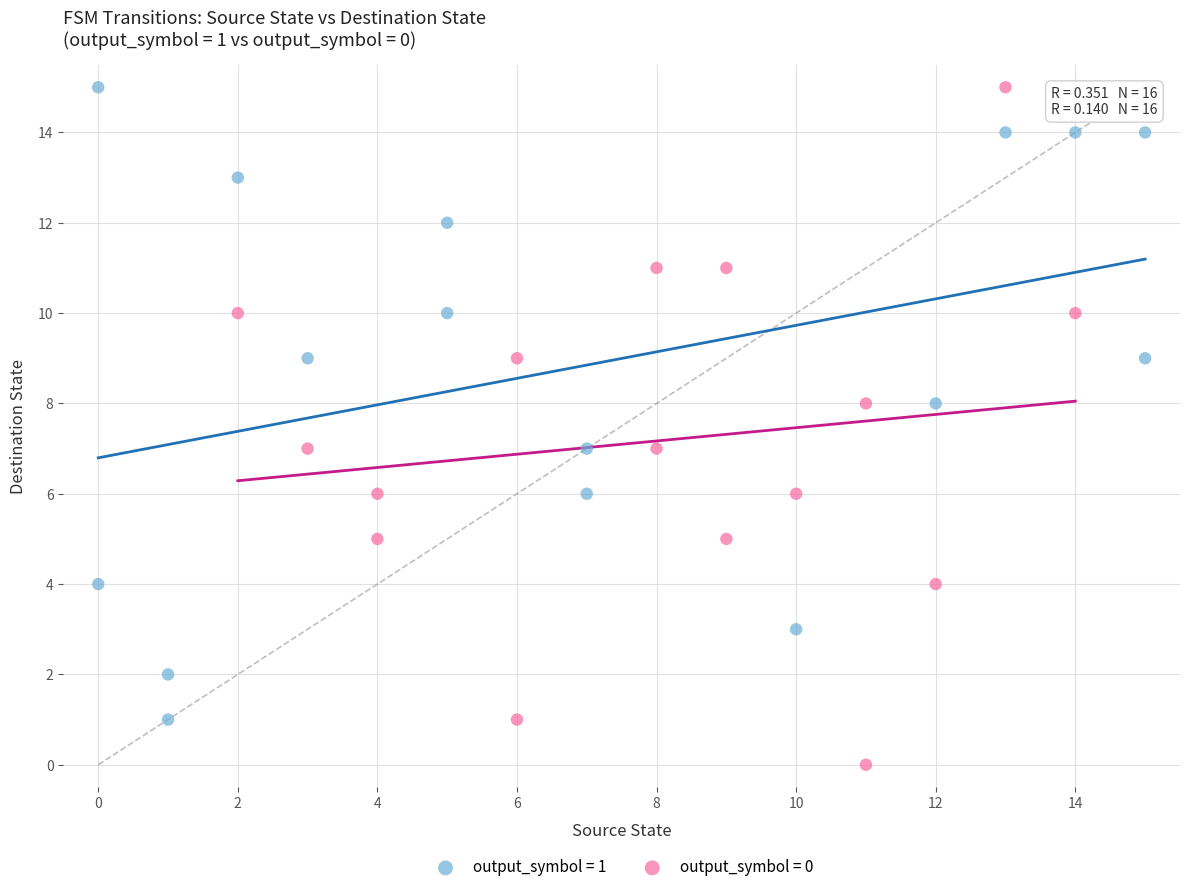

What are all the series names shown in the legend?

output_symbol = 1, output_symbol = 0